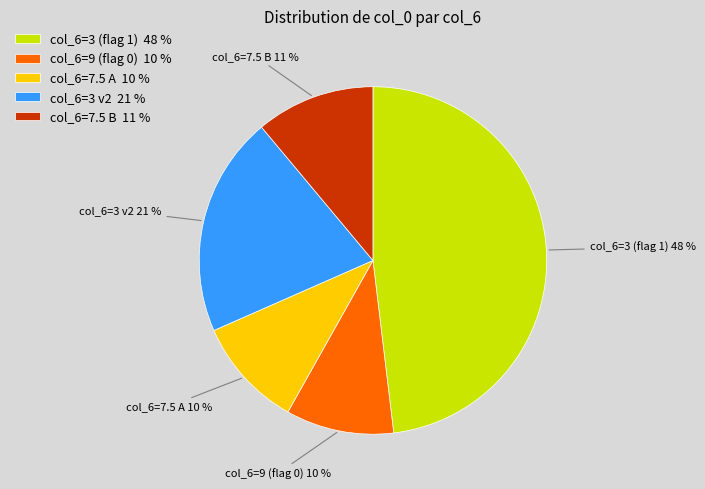

The col_6=3 v2 21 % slice represents 11% of the pie. True or false?

False